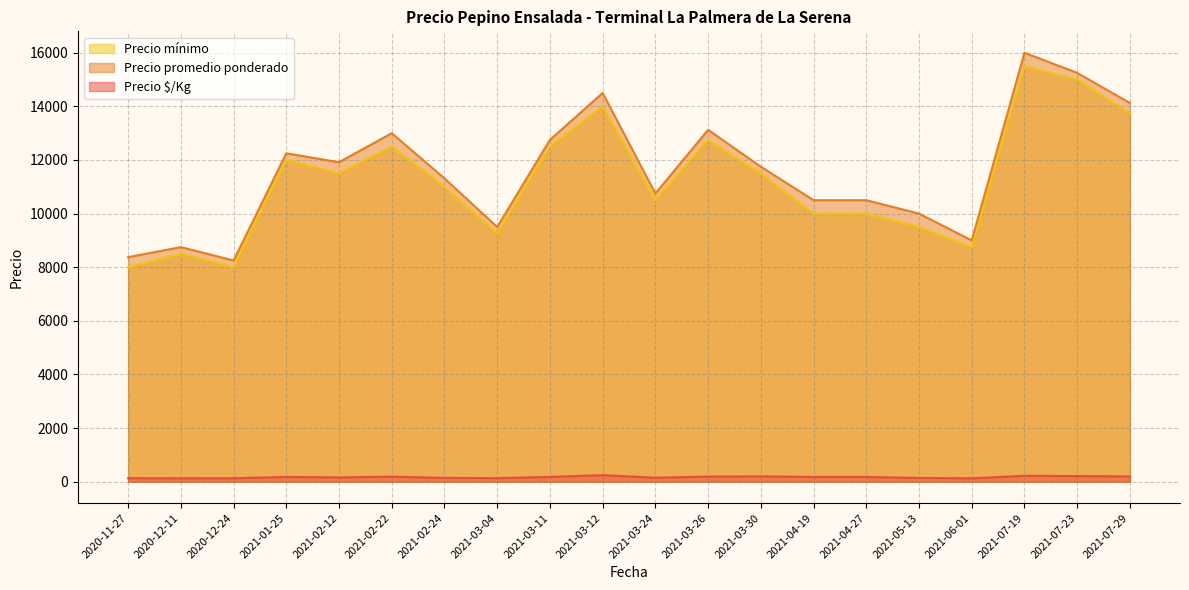

Which series has the largest range (max minus min)?

Precio promedio ponderado